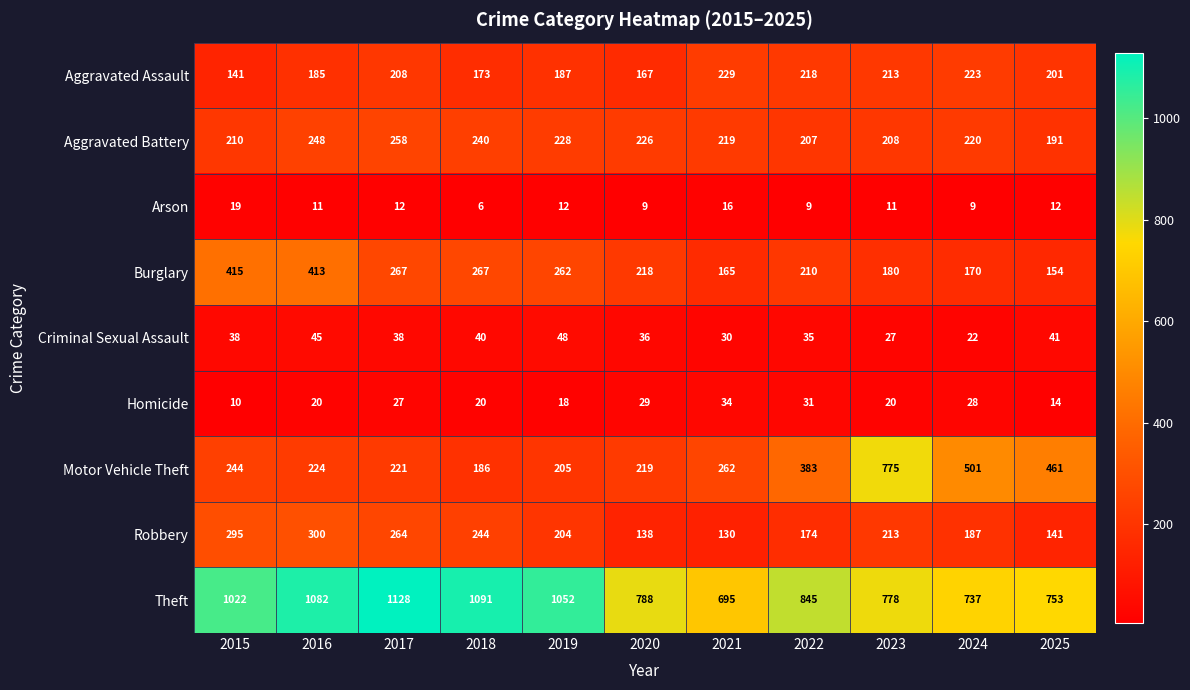

At how many categories does at least one series exceed 731?

10